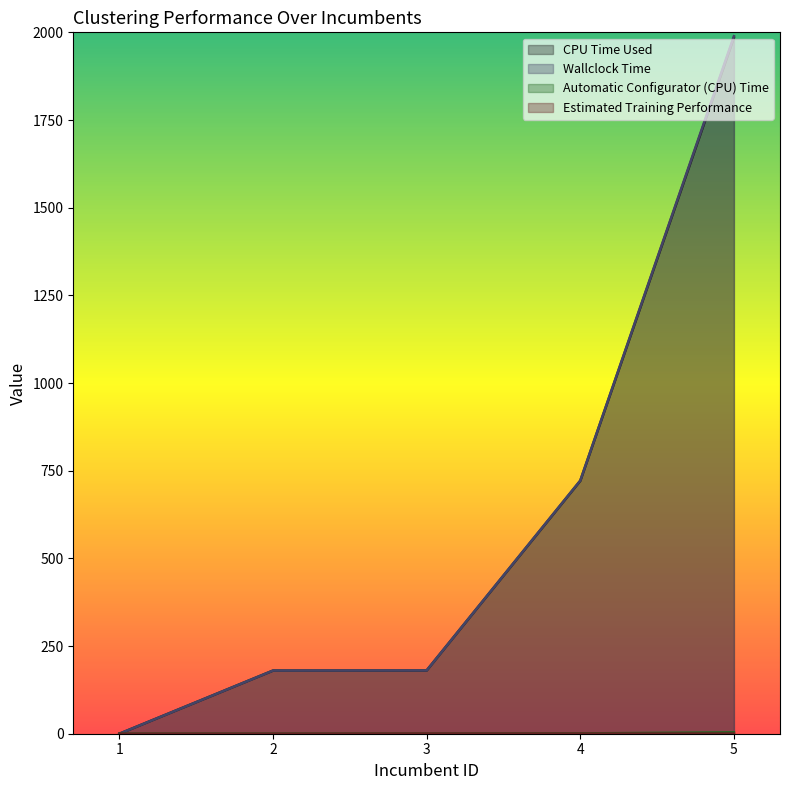

True or false: Wallclock Time has a value of 68.4 at 2.

False